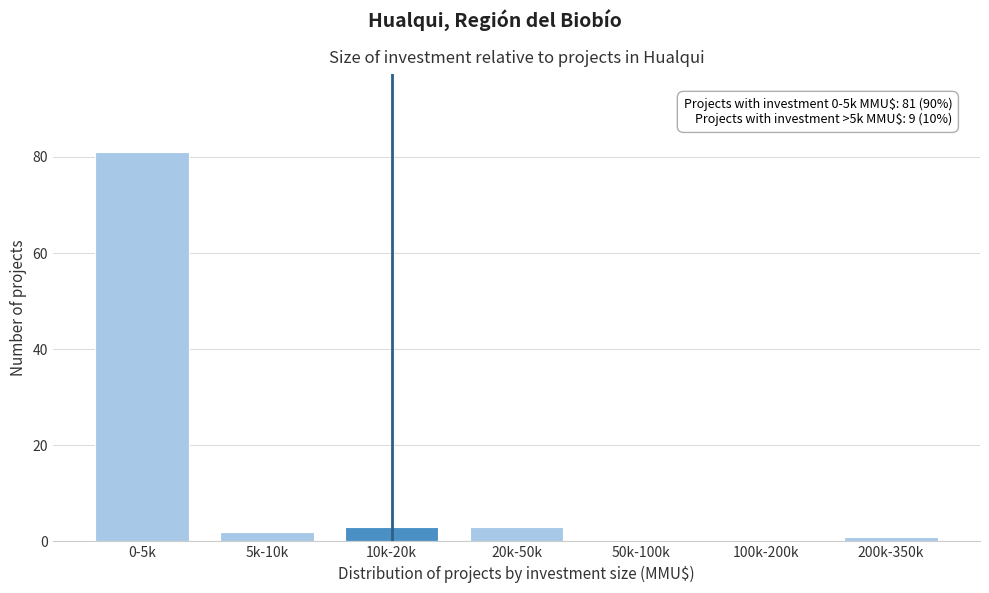

Reading right to left, extract all data points from this chart.

200k-350k=1	100k-200k=0	50k-100k=0	20k-50k=3	10k-20k=3	5k-10k=2	0-5k=81